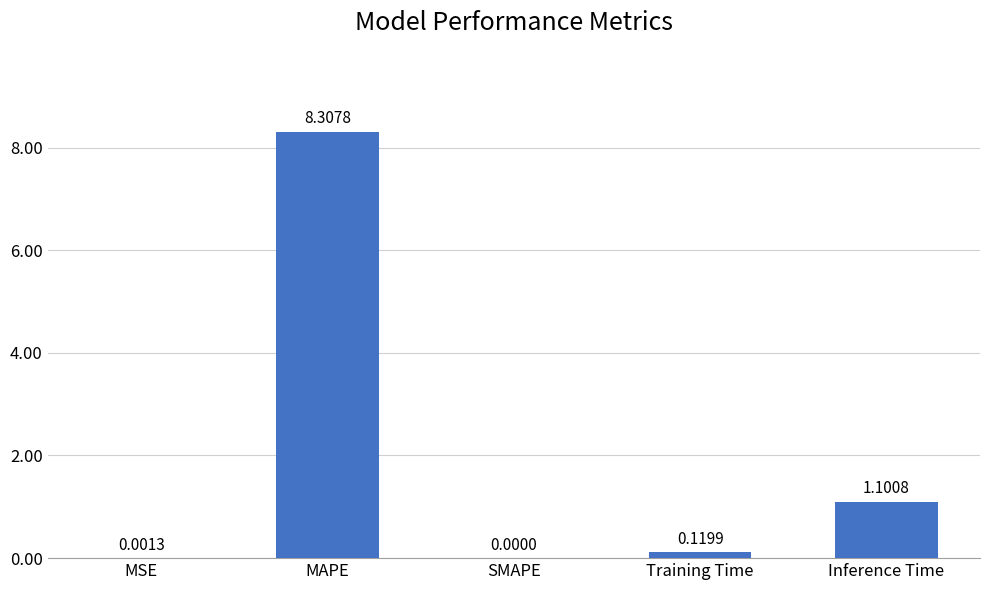

What is the sum of all values?

9.5